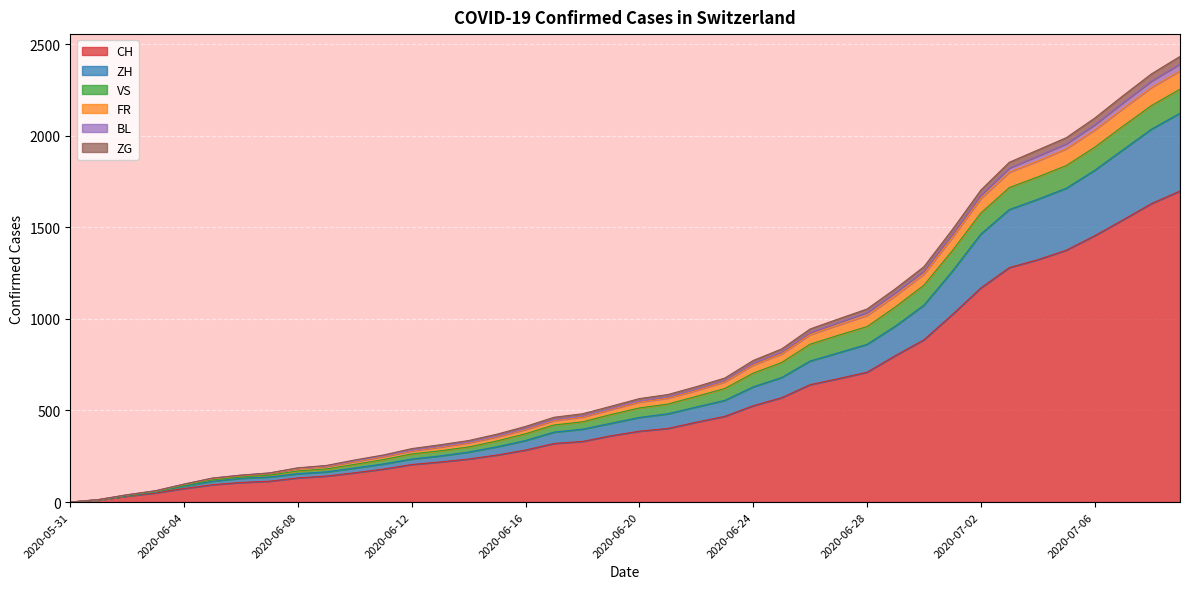

What is the label of the 16th point from the right?

2020-06-24